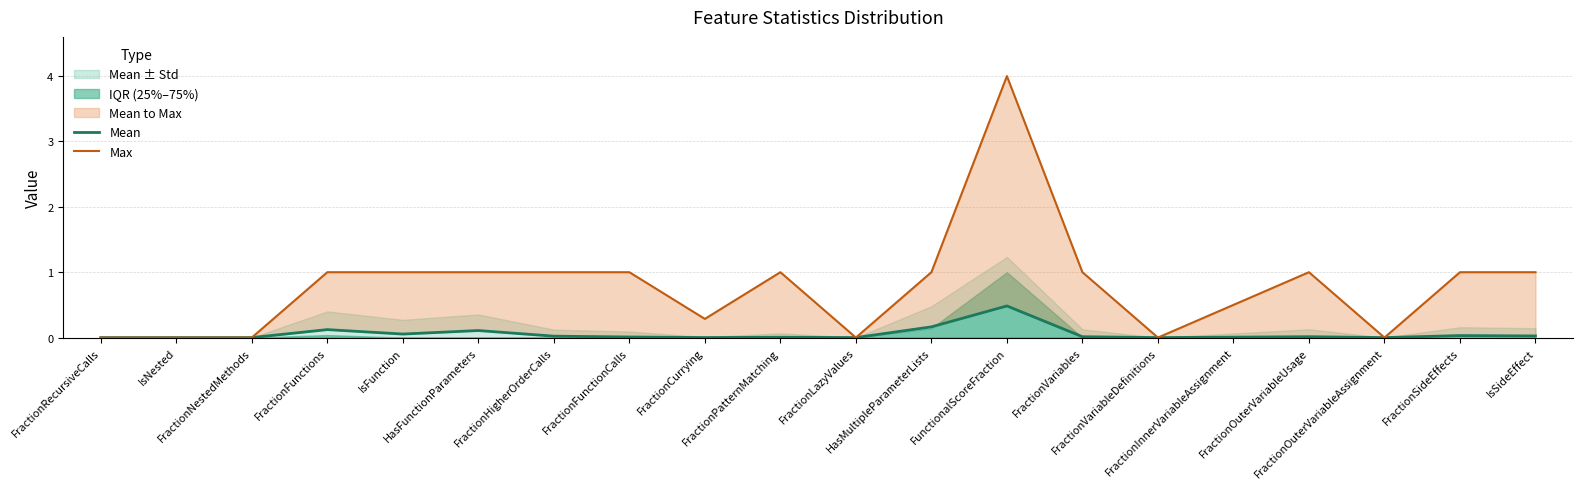

Which series has the largest range (max minus min)?

Max